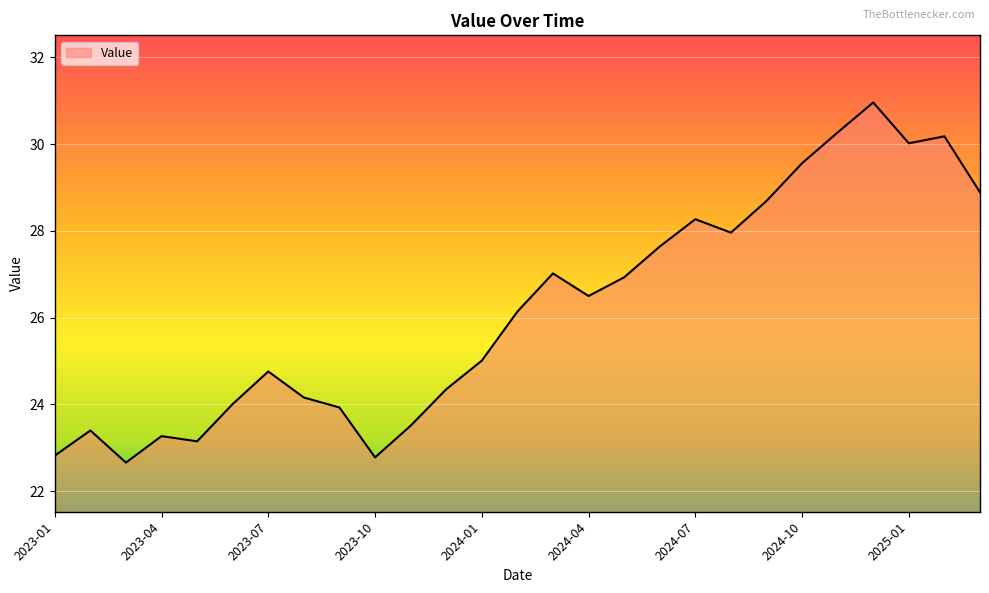

What is the greatest value displayed?

31.0